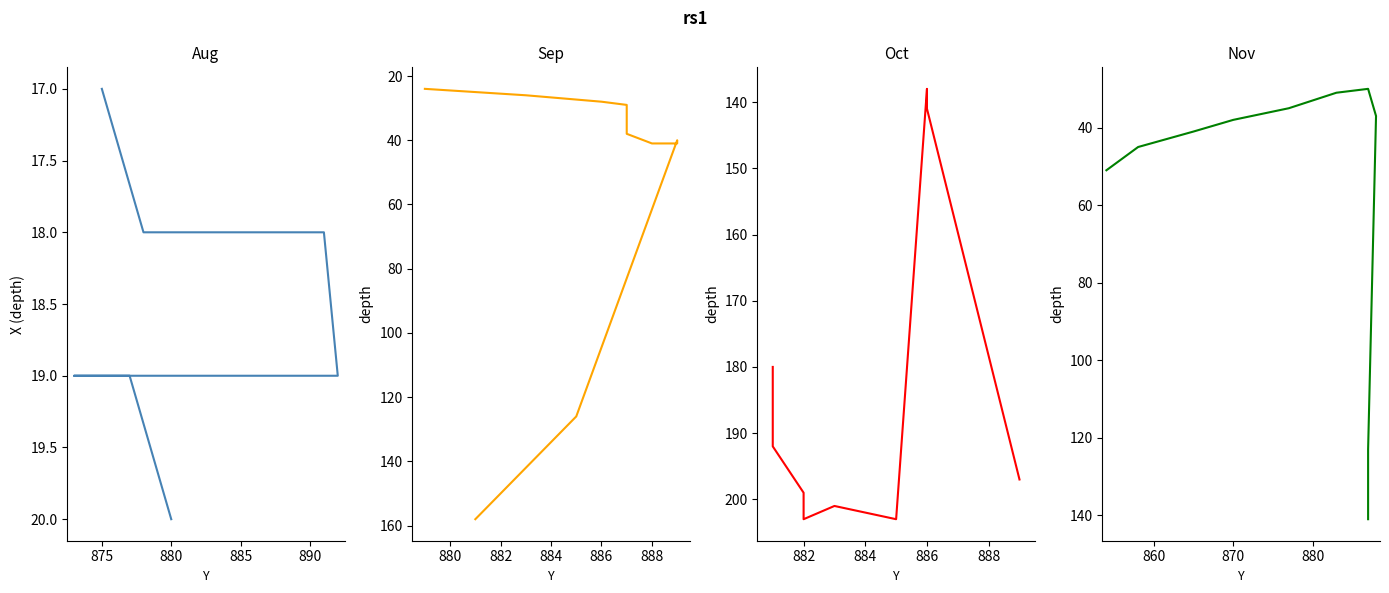

Does the chart have visible grid lines?

No